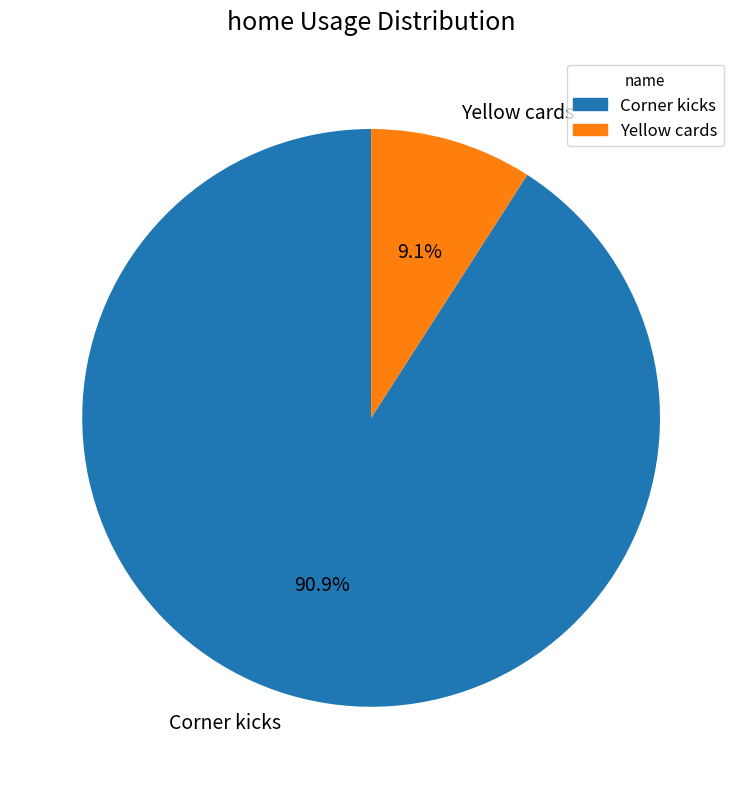

How many slices are in this pie chart?

2